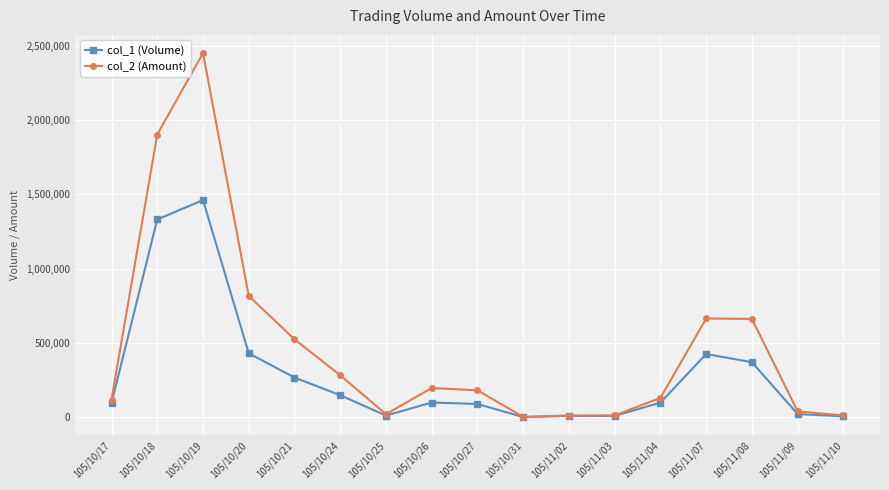

Rank the series by their maximum value, from highest to lowest.

col_2 (Amount), col_1 (Volume)